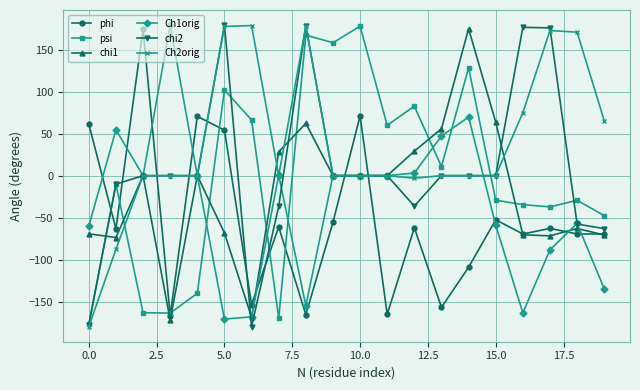

After their last crossing, which series has the higher values: Ch2orig or chi2?

Ch2orig